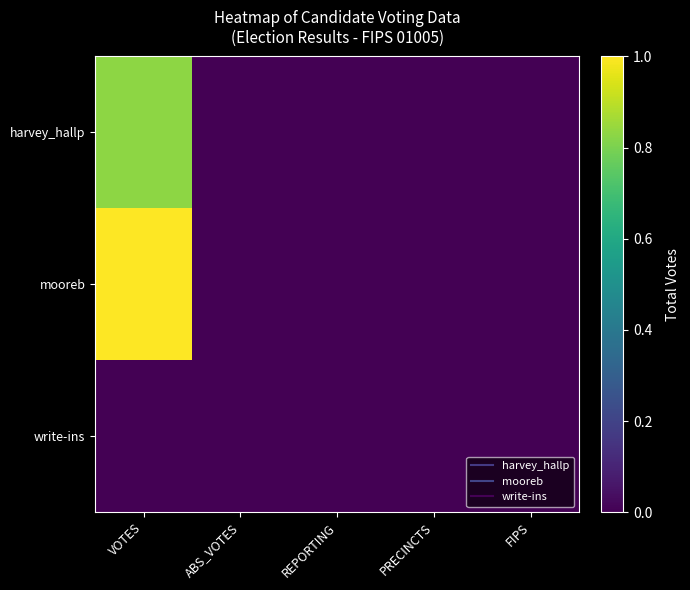

How many categories are shown in the chart?

5